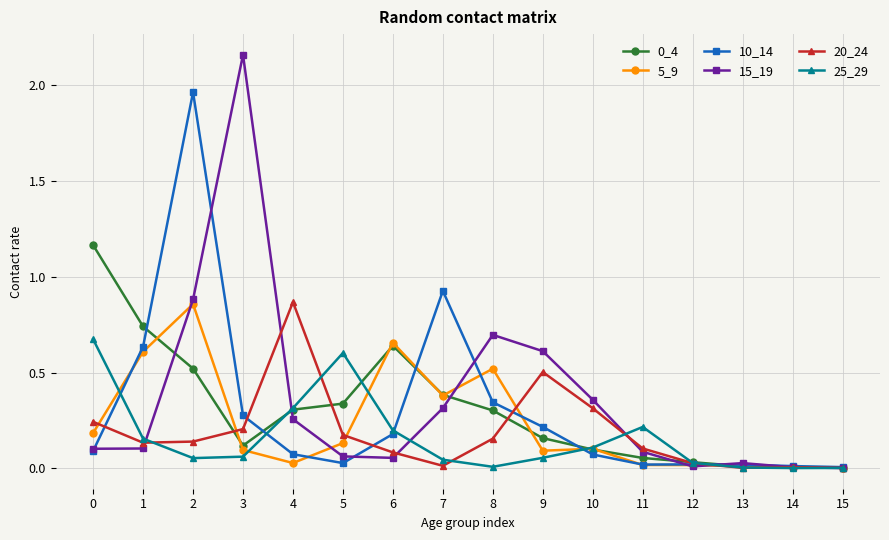

Between which two adjacent categories do 0_4 and 5_9 first intersect?

1 and 2